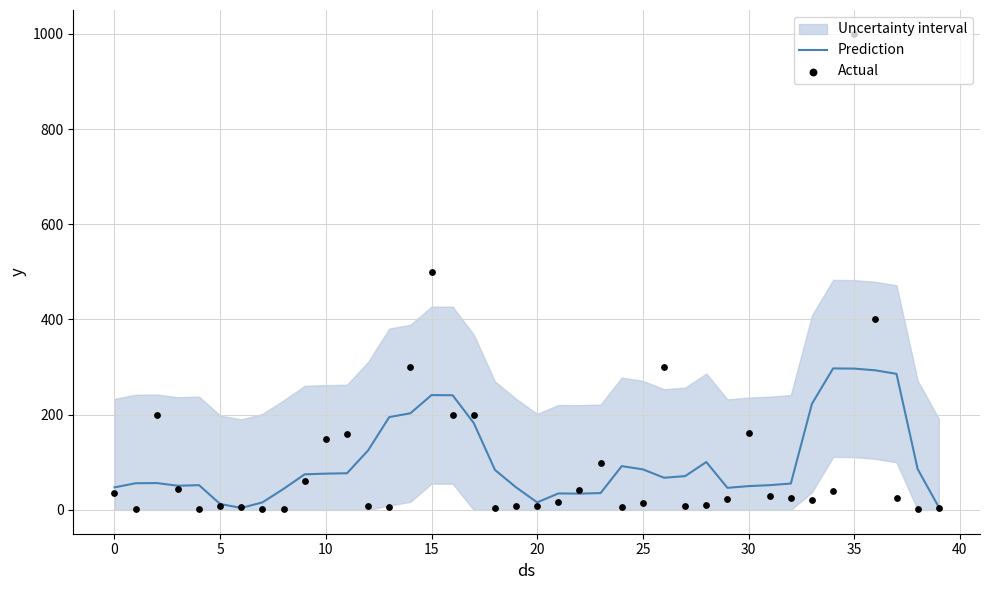

Is the value of Prediction at 15 greater than the value of Actual at 29?

Yes